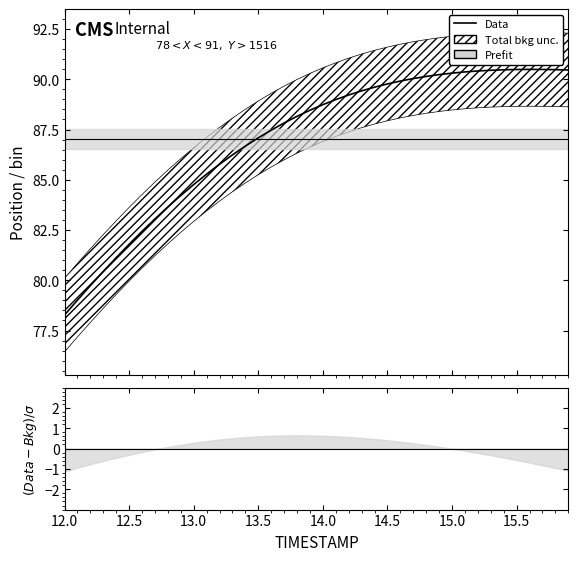

Reading left to right, extract all data points from this chart.

78.3	79.0	79.7	80.4	81.1	81.8	82.4	83.1	83.6	84.2	84.8	85.3	85.8	86.2	86.7	87.1	87.5	87.8	88.2	88.5	88.7	89.0	89.2	89.4	89.6	89.8	89.9	90.0	90.1	90.2	90.3	90.4	90.4	90.4	90.5	90.5	90.5	90.5	90.5	90.5